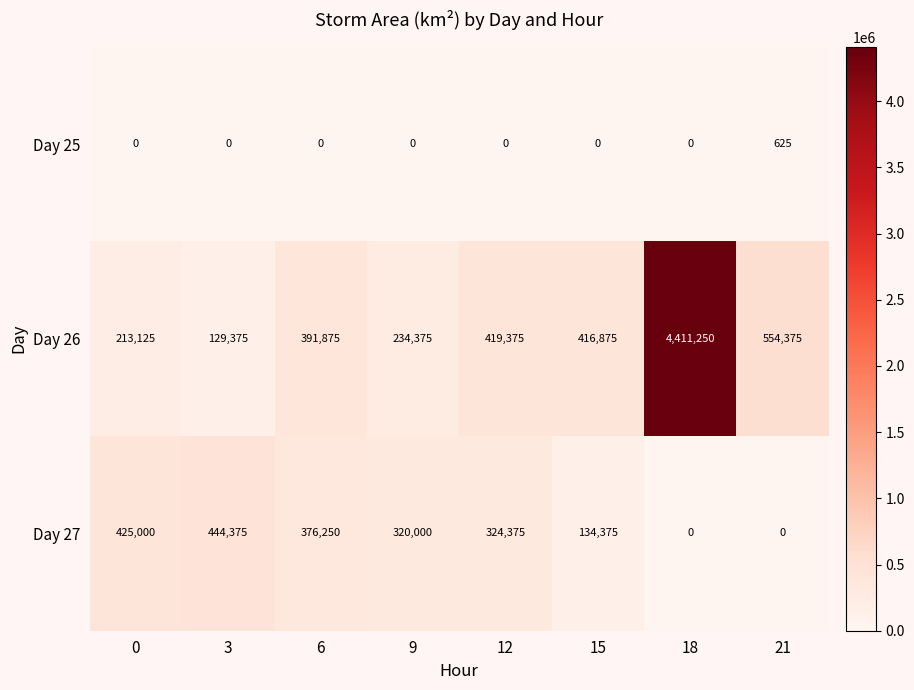

At which label is Day 27 closest to 222187?

15